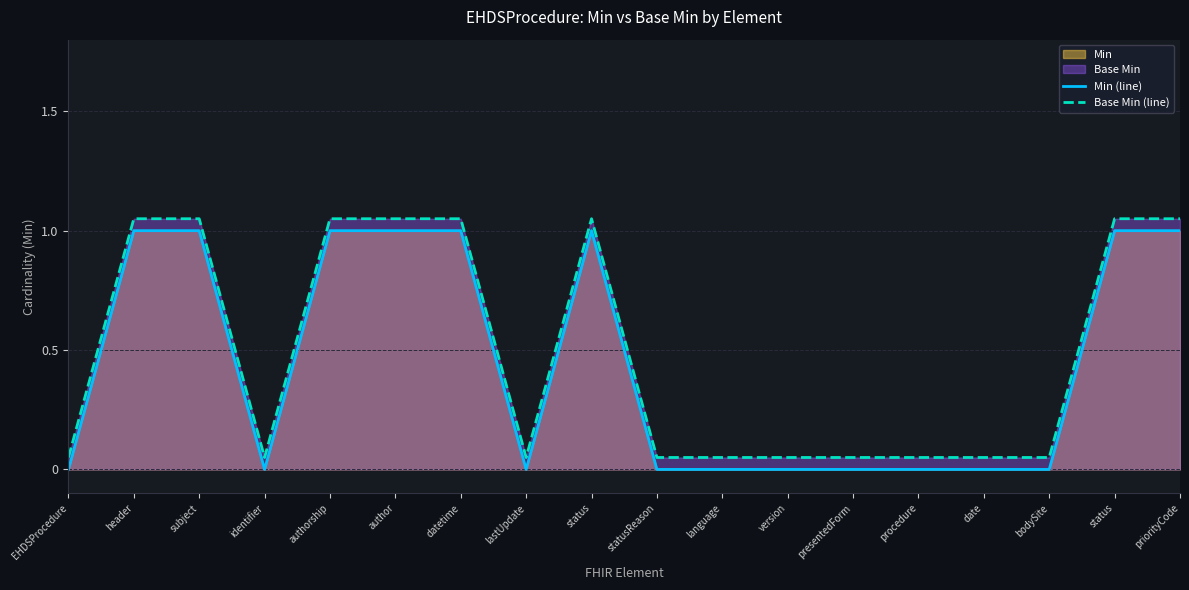

Does the chart display data point markers on the line(s)?

No